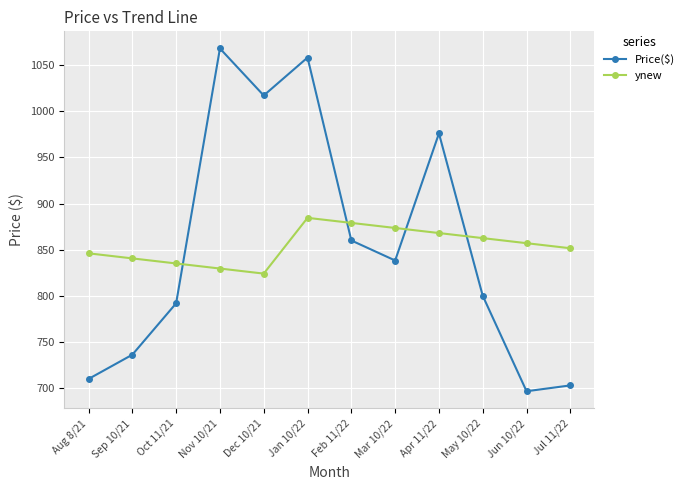

What is the label of the 8th point from the left?

Mar 10/22